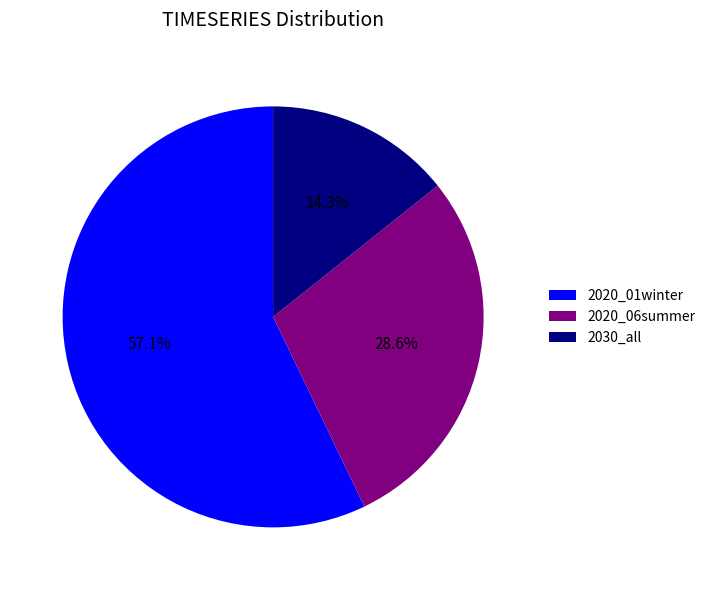

Which has a higher value, 2020_01winter or 2030_all?

2020_01winter